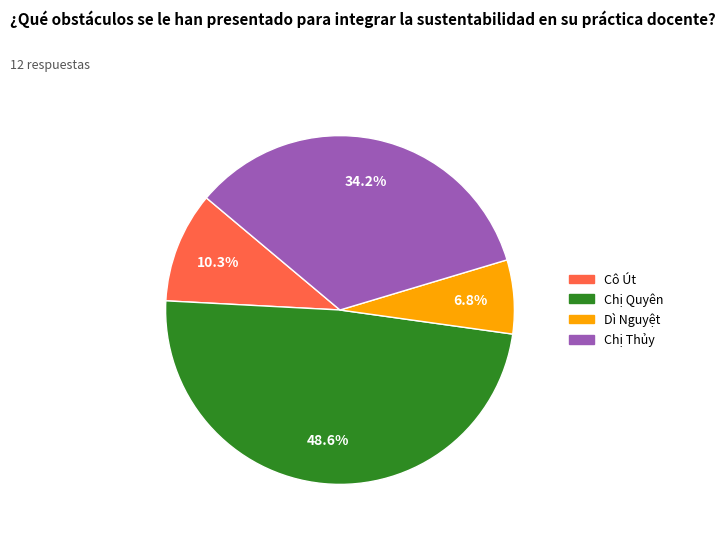

Is there a majority slice in this chart?

No